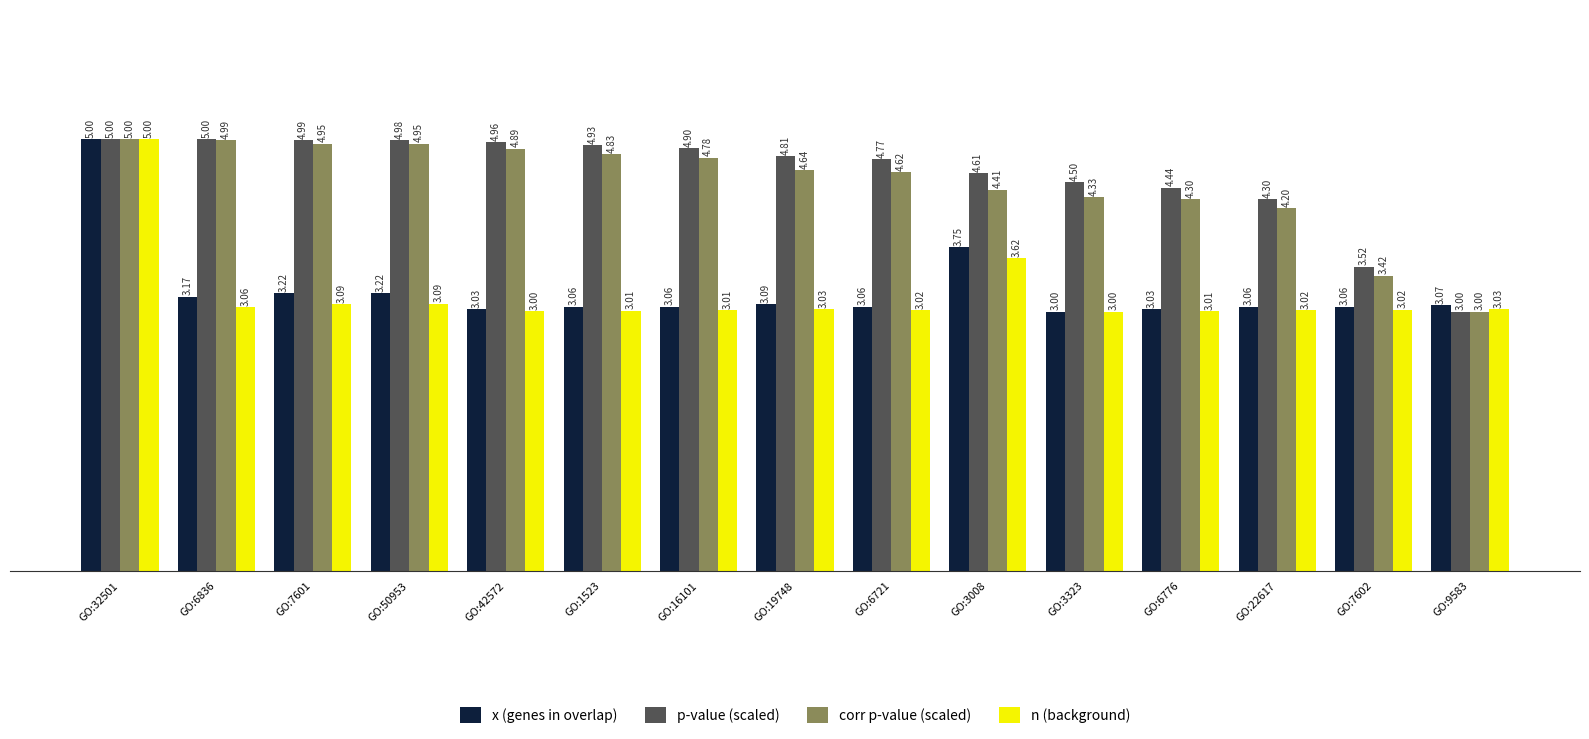

True or false: p-value (scaled) has a value of 4.4 at GO:6776.

True